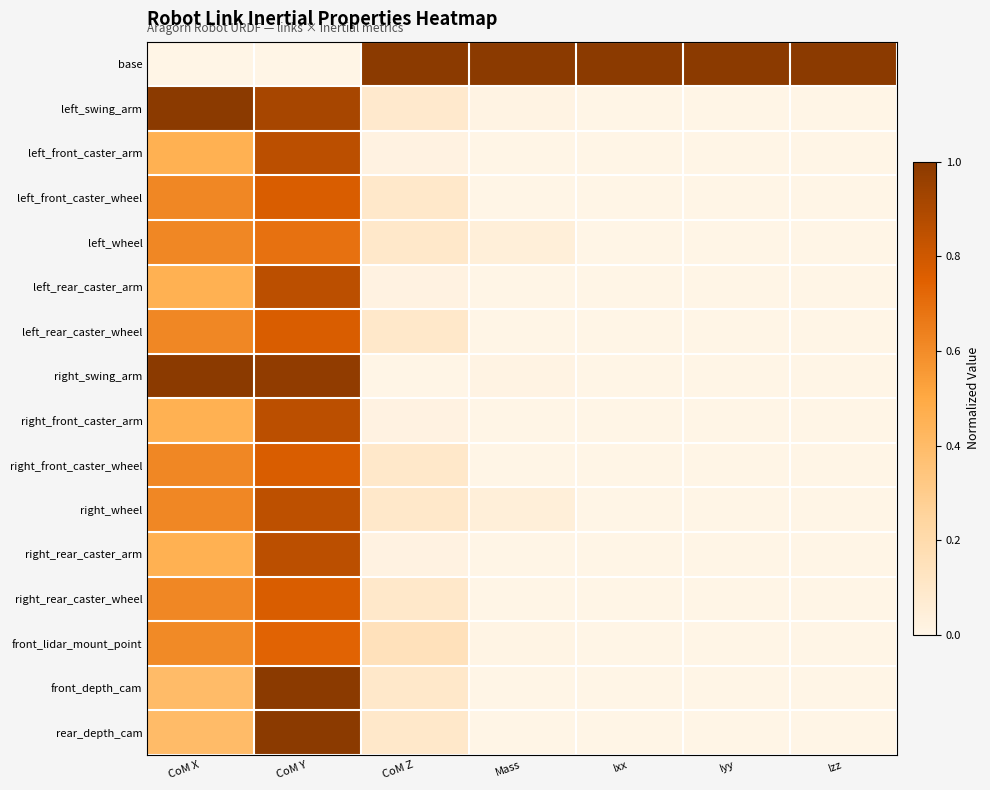

Between CoM Y and CoM X, which is larger?

CoM Y